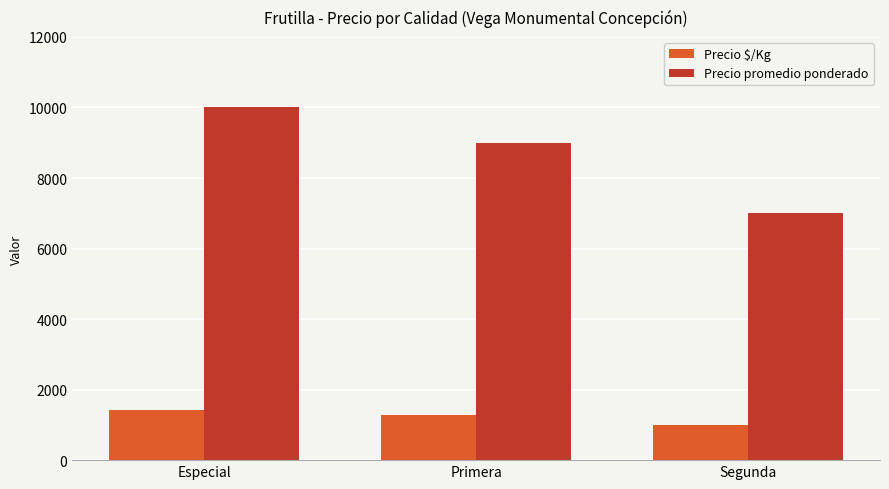

The Precio promedio ponderado series shows 3023 at Especial. True or false?

False